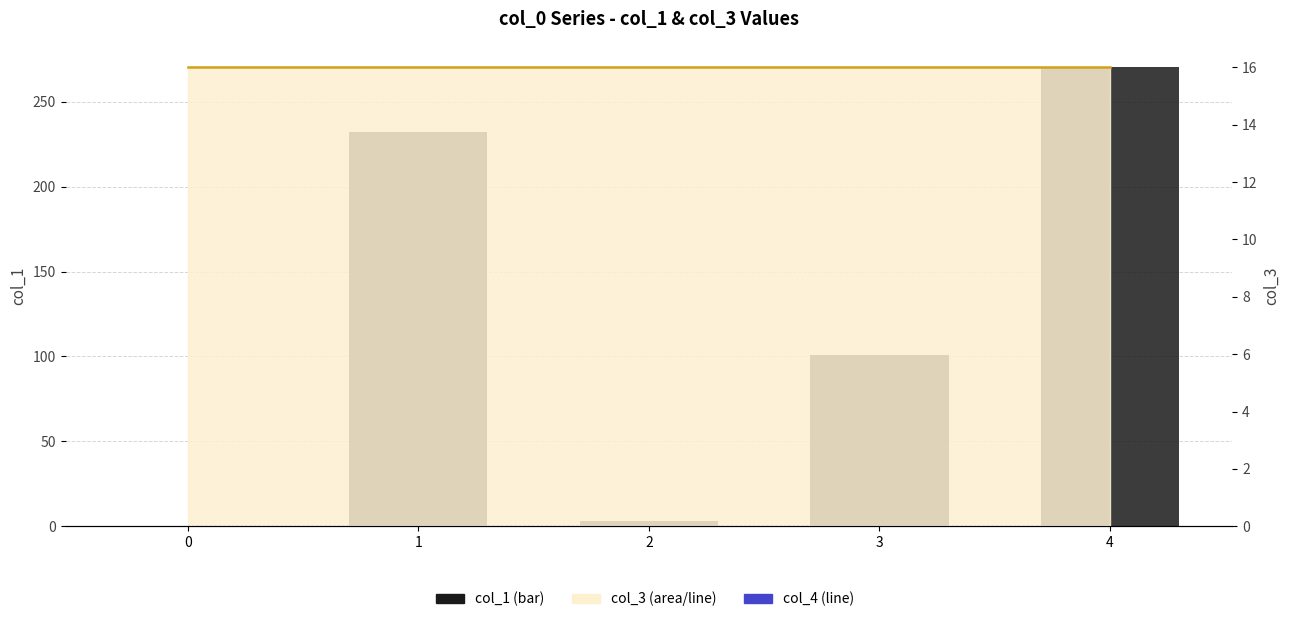

Reading left to right, extract all data points from this chart.

col_4 (line): 0.0	0.0	0.0	0.0	0.0
col_1 (bar): 0.0	232.3	3.1	100.7	270.3
col_3 (line): 16.0	16.0	16.0	16.0	16.0